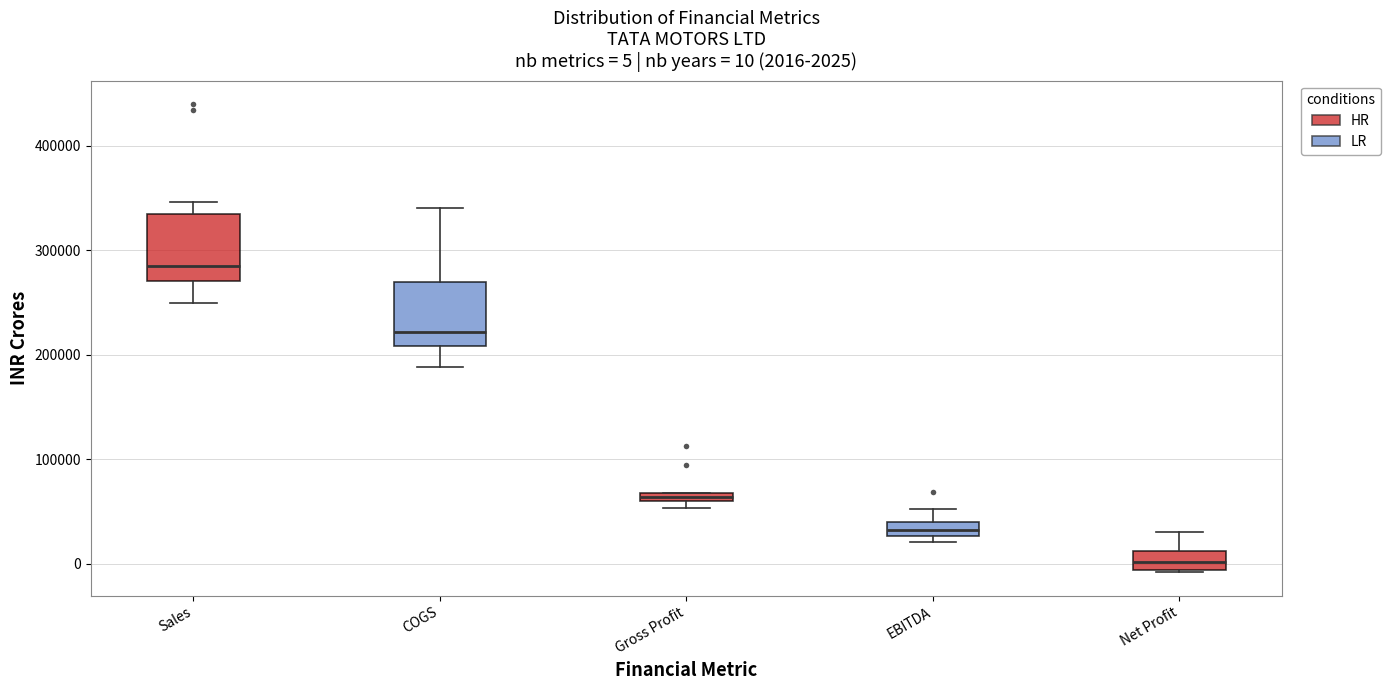

Which box has the highest median line?

Sales